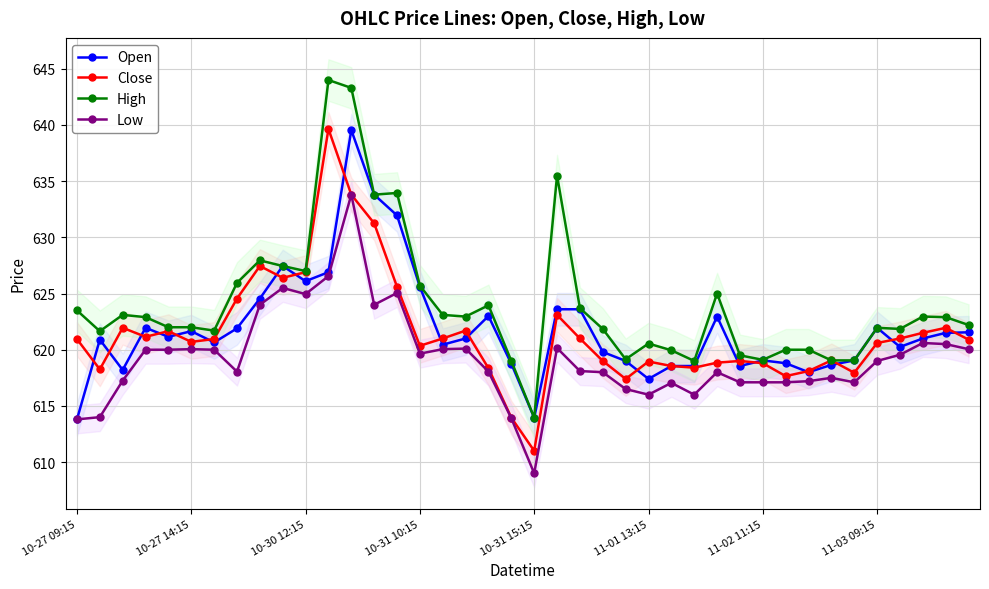

True or false: Low has more than 2 points higher than both neighbors.

True